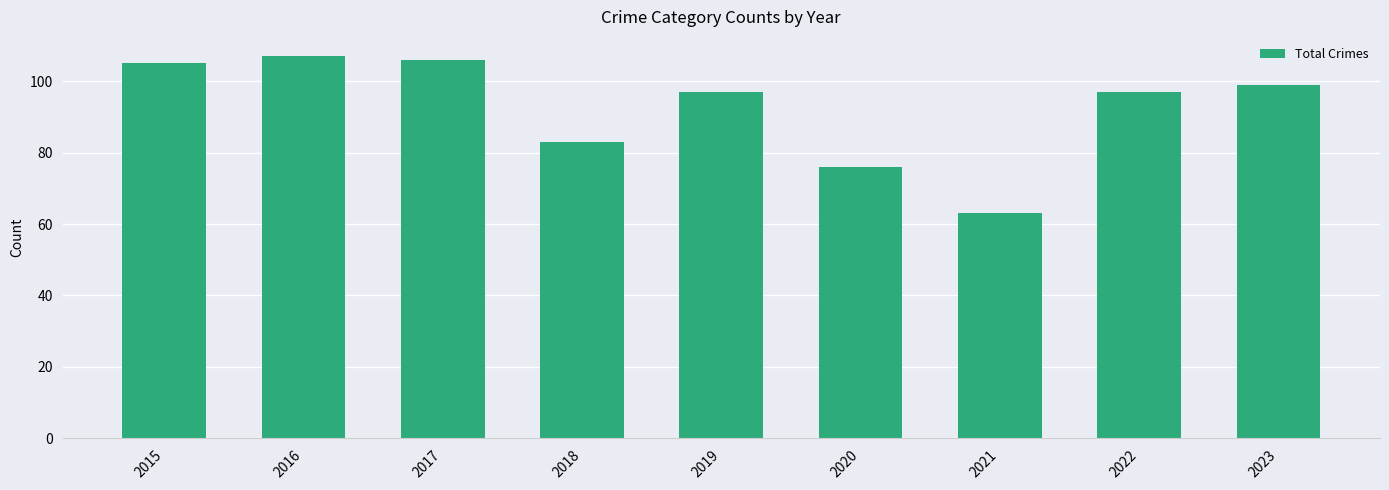

What is the difference between the maximum and minimum values?

44